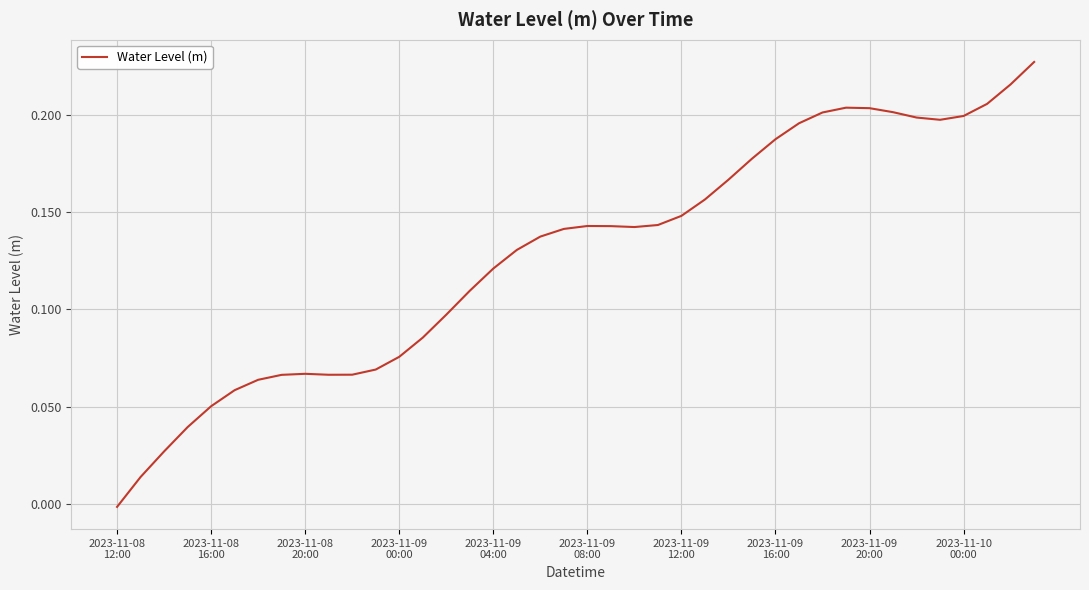

How many lines are shown in the chart?

1